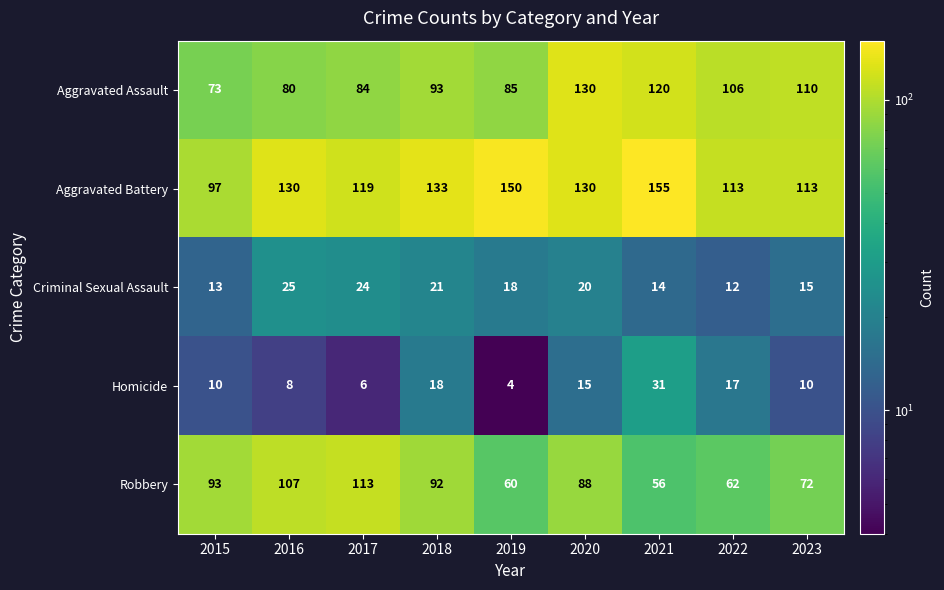

How many distinct data groups are displayed?

5